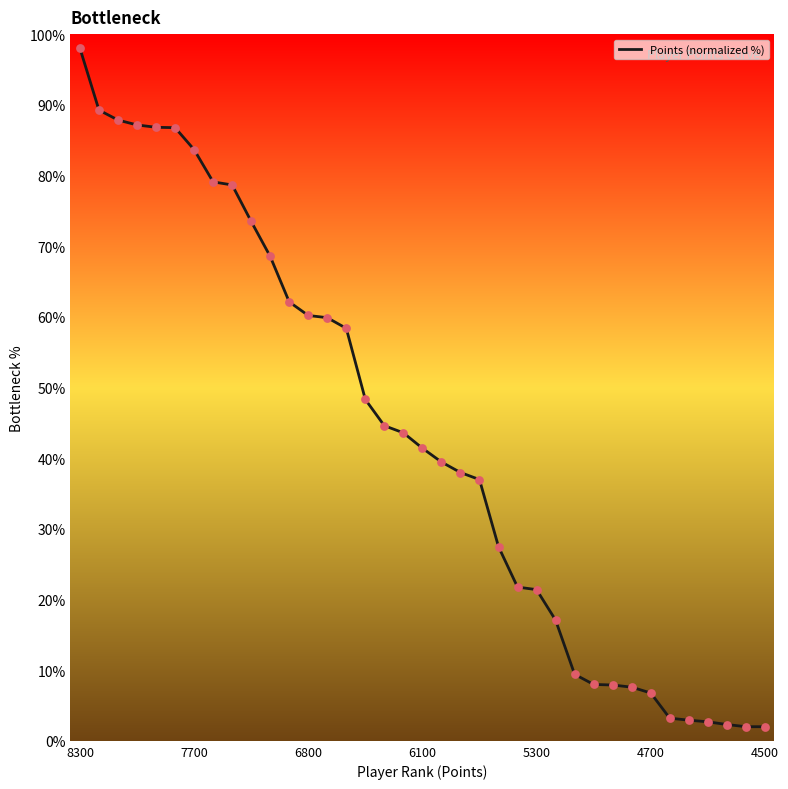

What is the greatest value displayed?

98.0